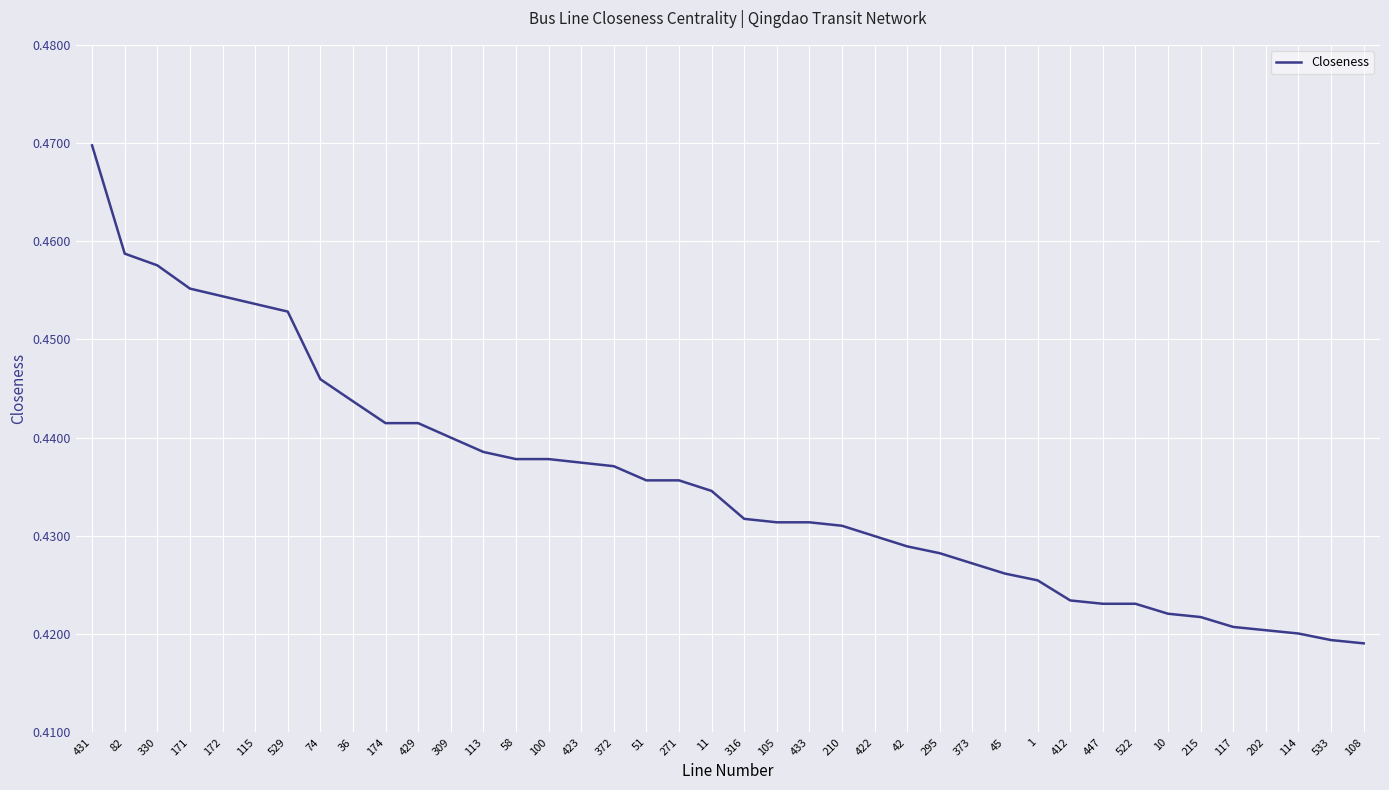

What is the difference between the maximum and minimum values?

0.1